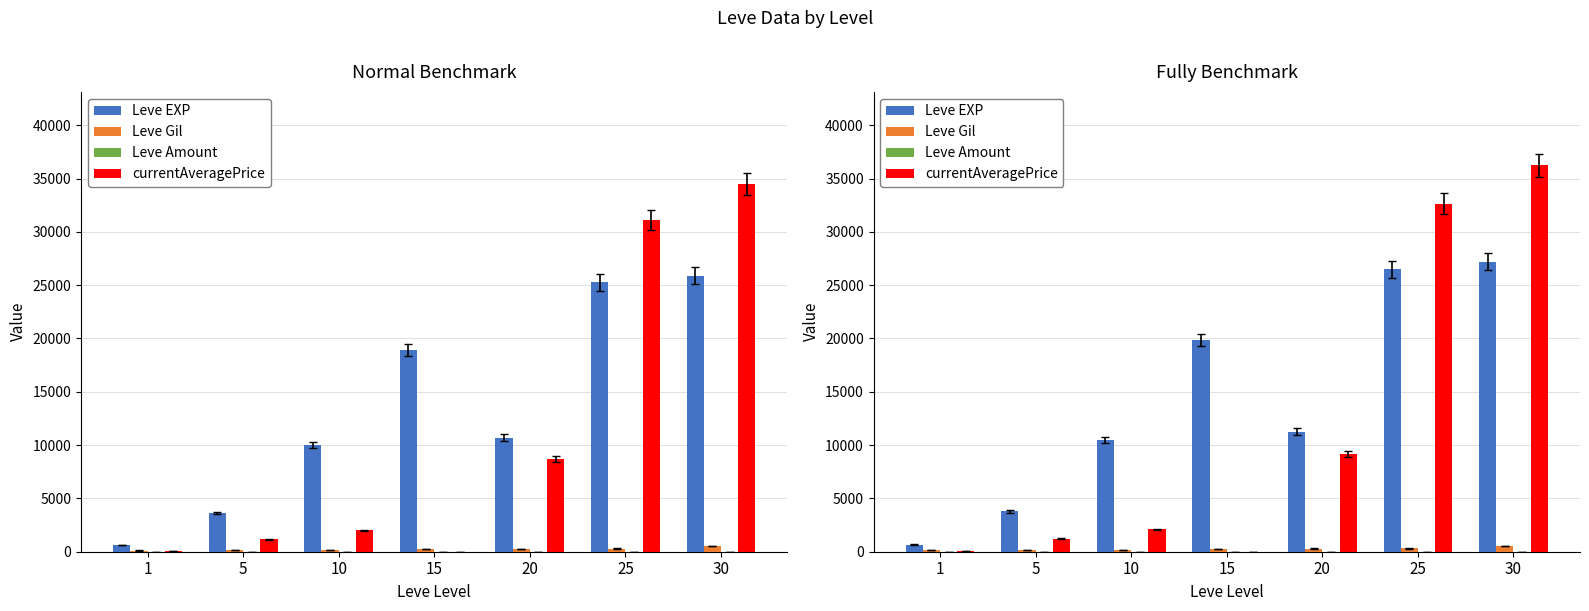

What are all the series names shown in the legend?

Leve EXP, Leve Gil, Leve Amount, currentAveragePrice